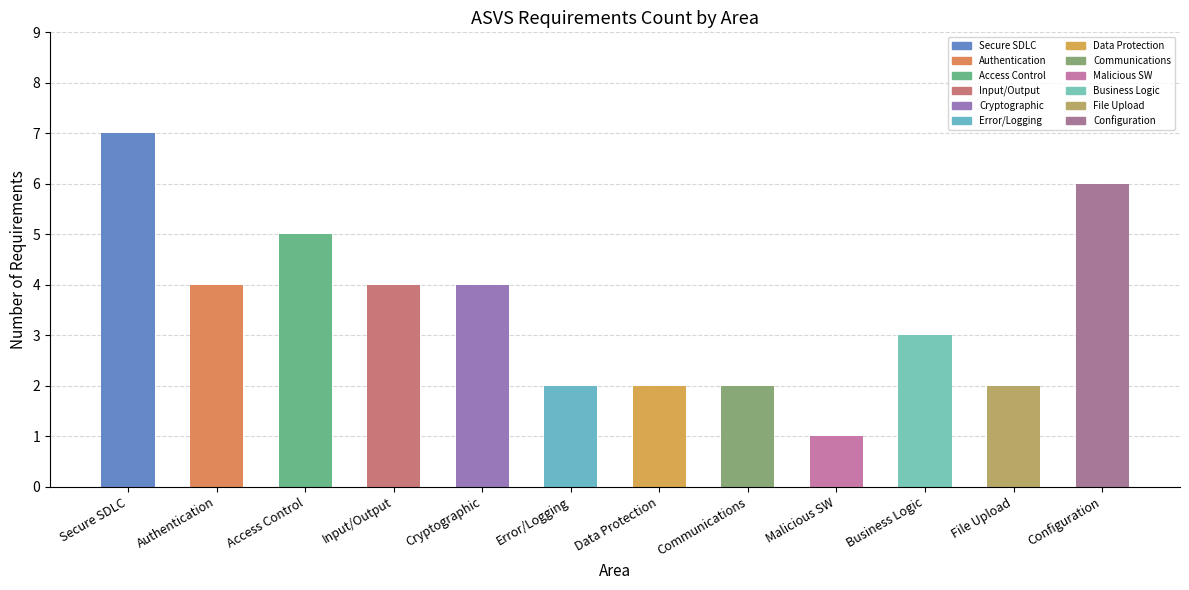

True or false: the data shows 8 at Access Control.

False